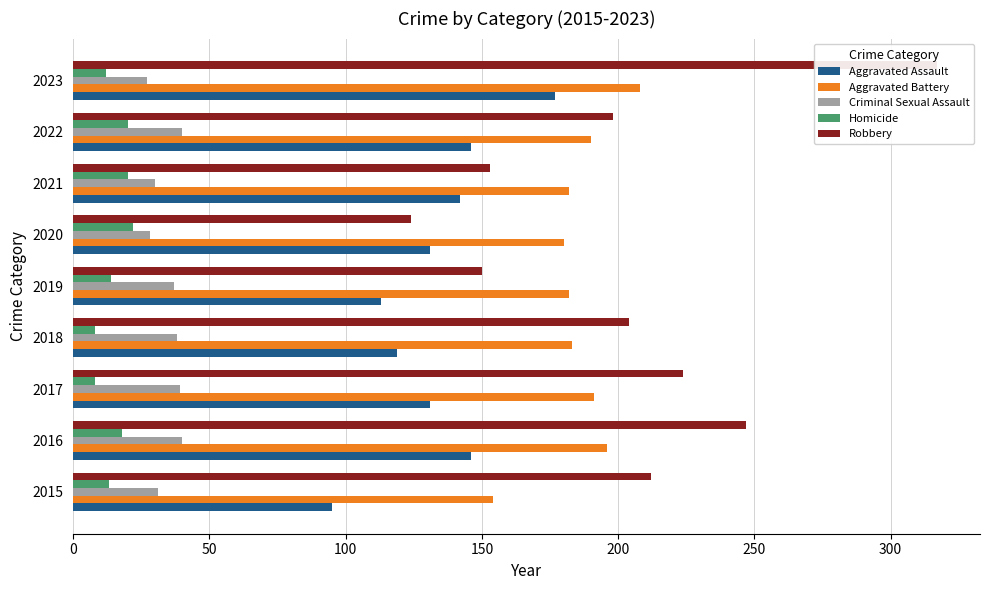

How many bars are there in each group?

5